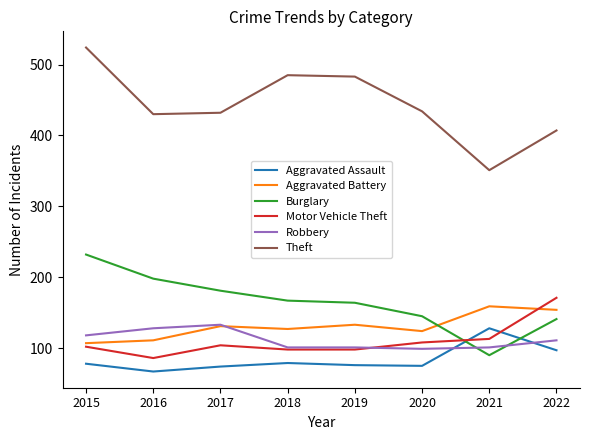

What is the sum of all Theft values?

3546